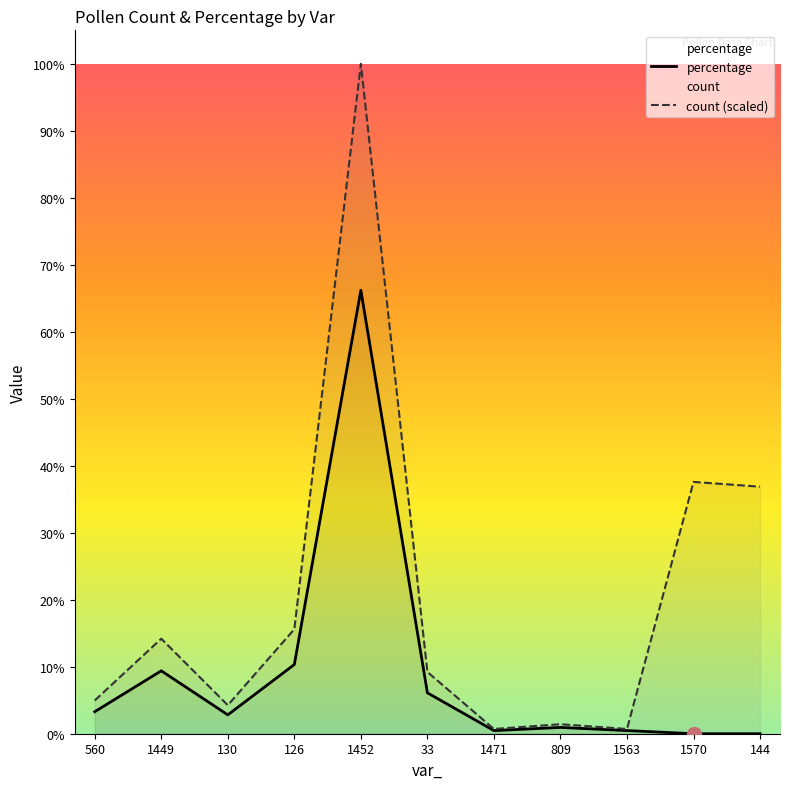

What are all the series names shown in the legend?

percentage, count (scaled)